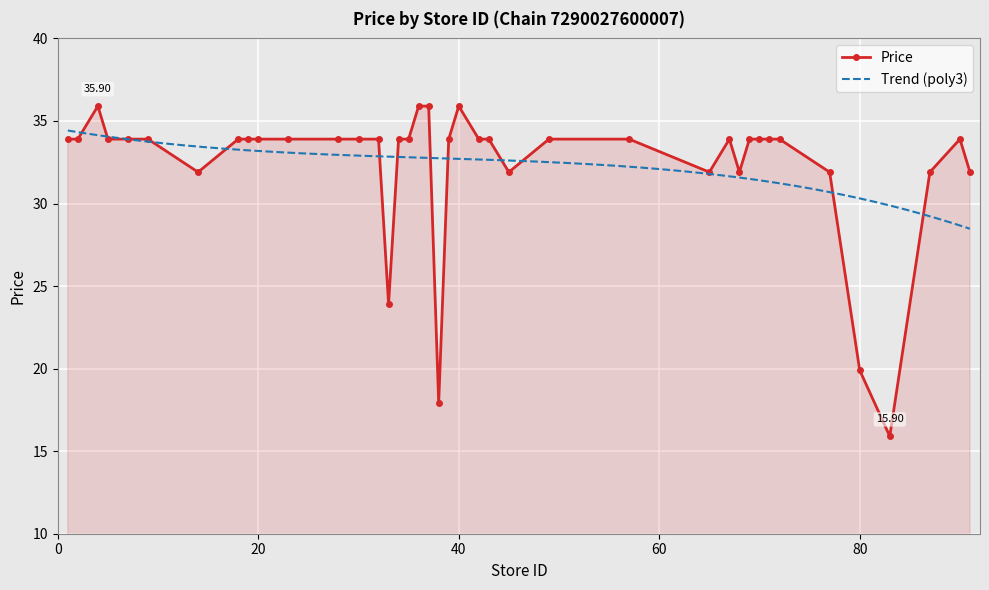

At which category does the data reach its first local peak?

4